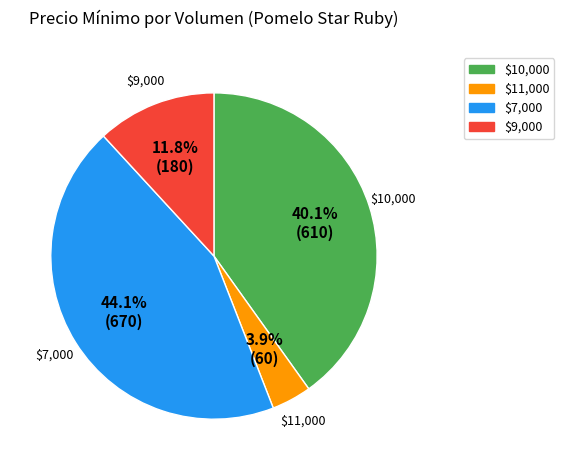

Is there a majority slice in this chart?

No